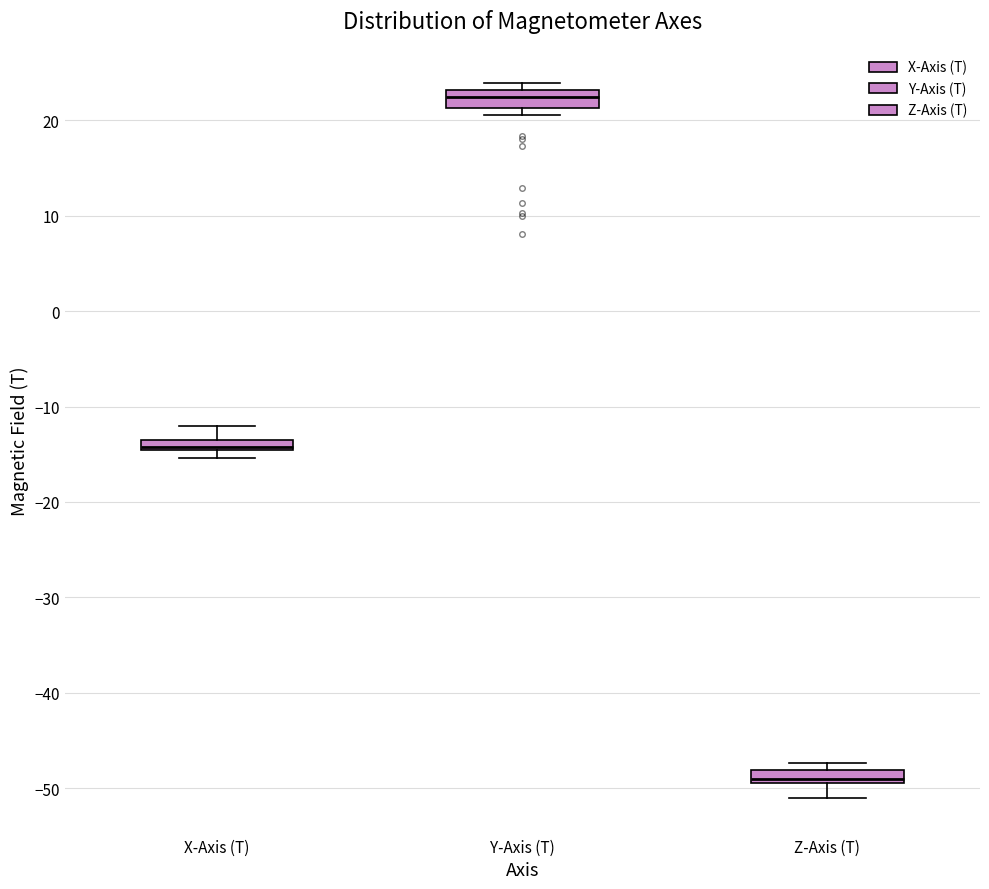

Where is the lower edge of the box for Z-Axis (T) on the y-axis? The values are not printed on the chart, so give them approximately, as read against the axis.

-49